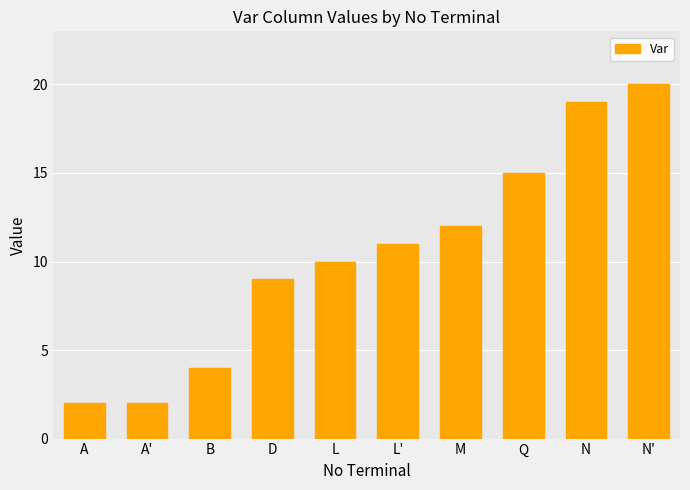

Read the value at L, to the nearest 5.

10